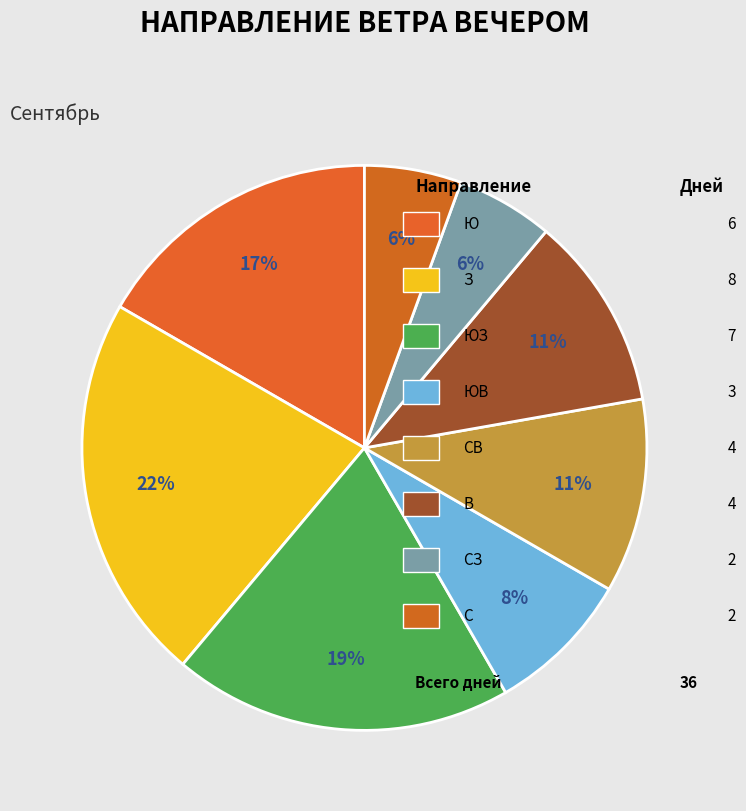

To the nearest percent, what is the average slice percentage?

12%